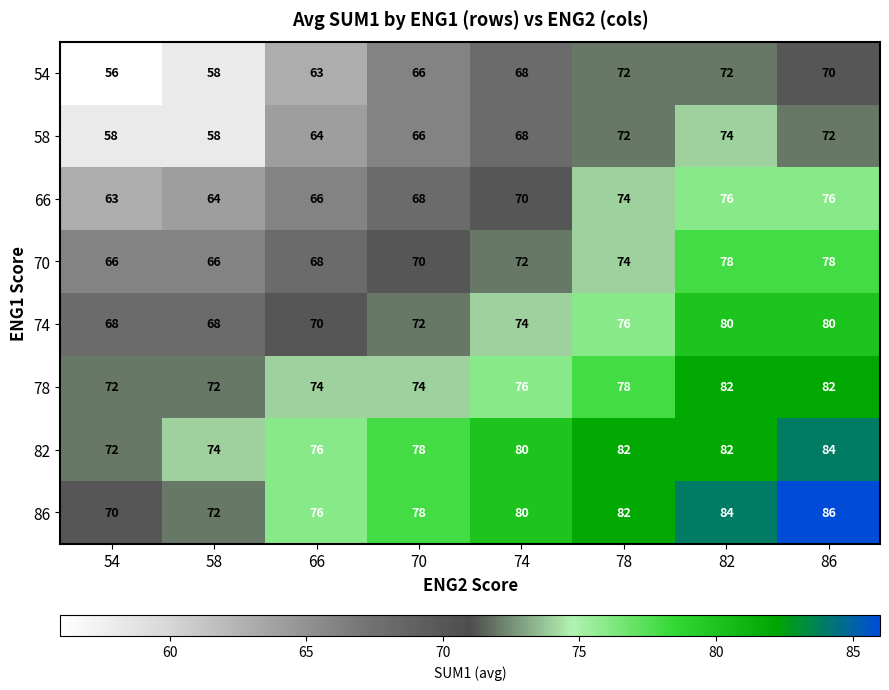

Rank the series by their maximum value, from highest to lowest.

86, 82, 78, 74, 70, 66, 58, 54